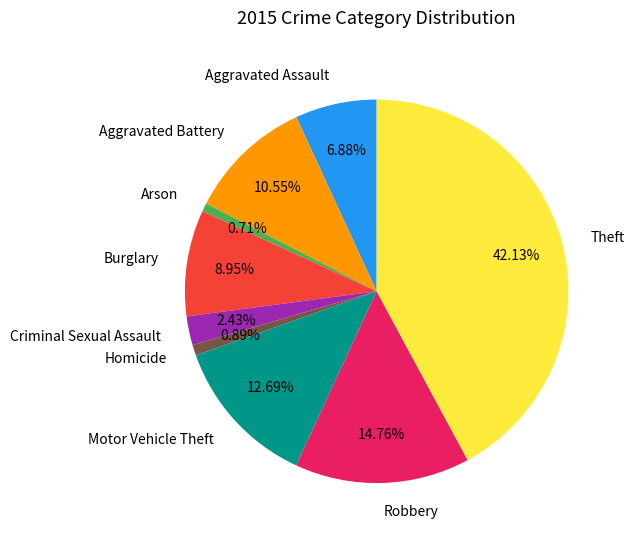

What is the largest slice in the pie chart?

Theft